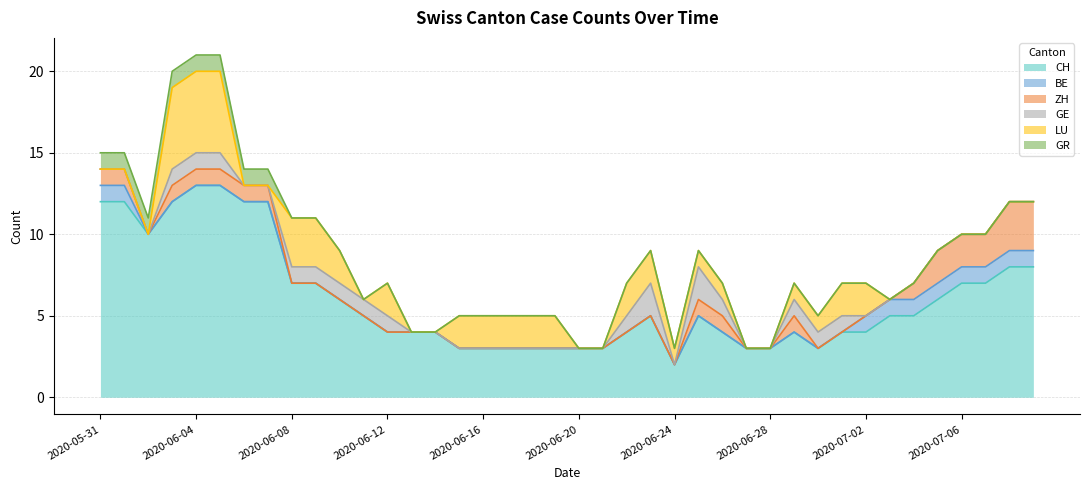

What is the difference between the GE values at 2020-06-02 and 2020-06-26?

1